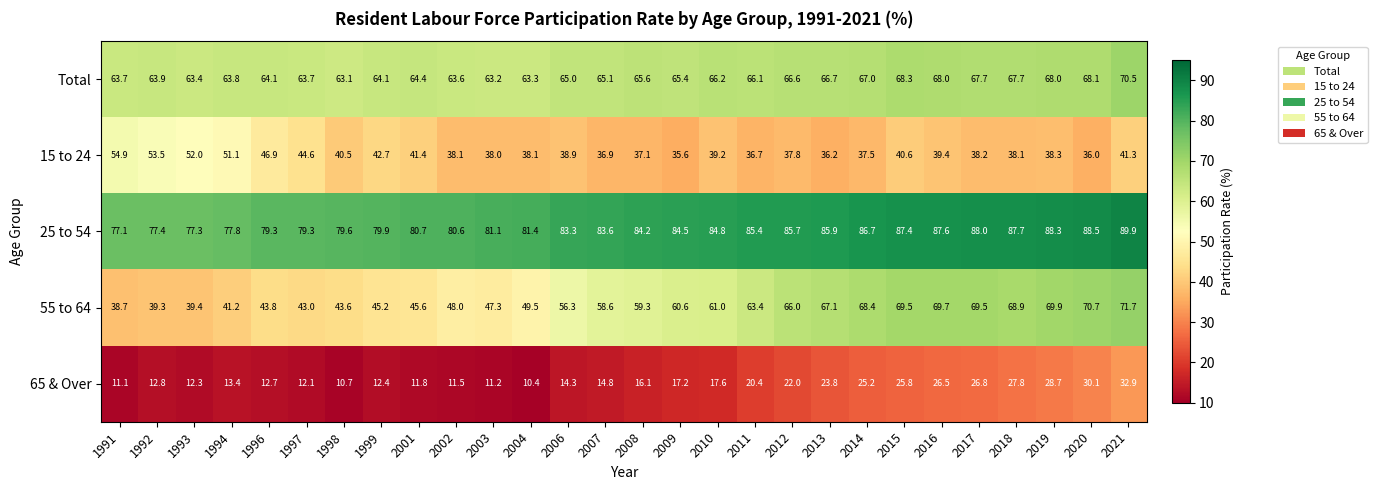

What is the maximum value shown in the chart?

89.9